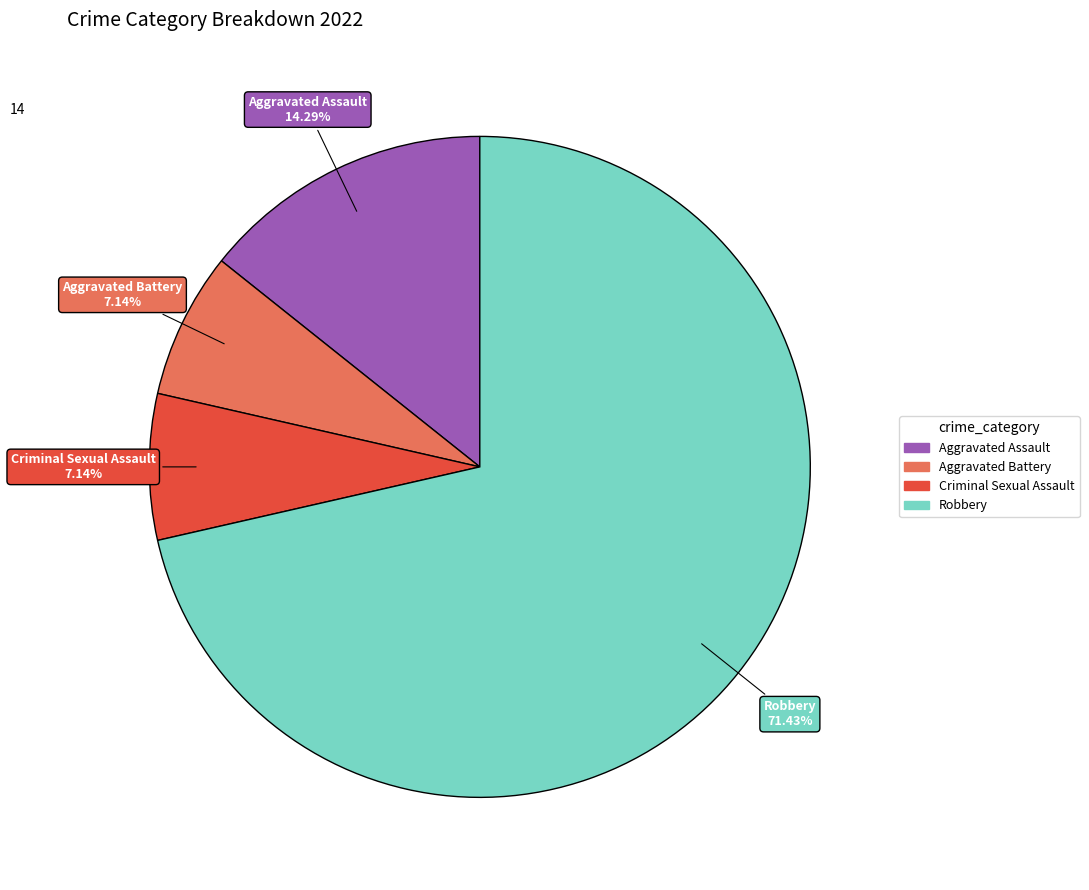

How many segments does this pie chart have?

4